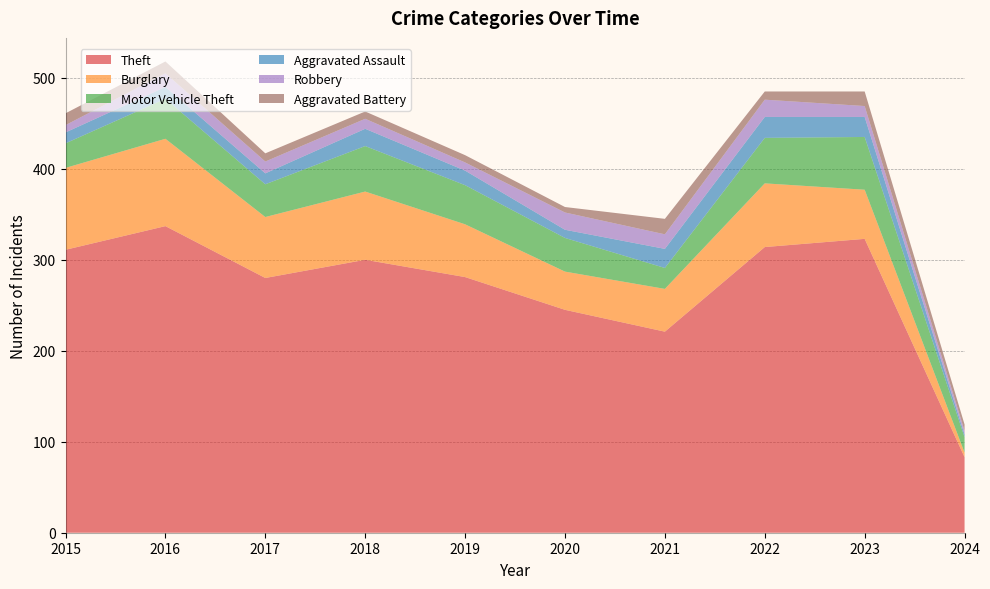

Reading right to left, extract all data points from this chart.

Theft: 2024=83	2023=323	2022=314	2021=221	2020=245	2019=281	2018=300	2017=280	2016=337	2015=311
Burglary: 2024=5	2023=54	2022=70	2021=47	2020=42	2019=58	2018=75	2017=67	2016=96	2015=90
Motor Vehicle Theft: 2024=17	2023=58	2022=50	2021=23	2020=37	2019=43	2018=50	2017=36	2016=44	2015=27
Aggravated Assault: 2024=3	2023=22	2022=23	2021=21	2020=9	2019=16	2018=19	2017=12	2016=13	2015=12
Robbery: 2024=4	2023=12	2022=19	2021=16	2020=19	2019=9	2018=11	2017=13	2016=15	2015=8
Aggravated Battery: 2024=7	2023=16	2022=9	2021=17	2020=6	2019=8	2018=8	2017=9	2016=13	2015=13